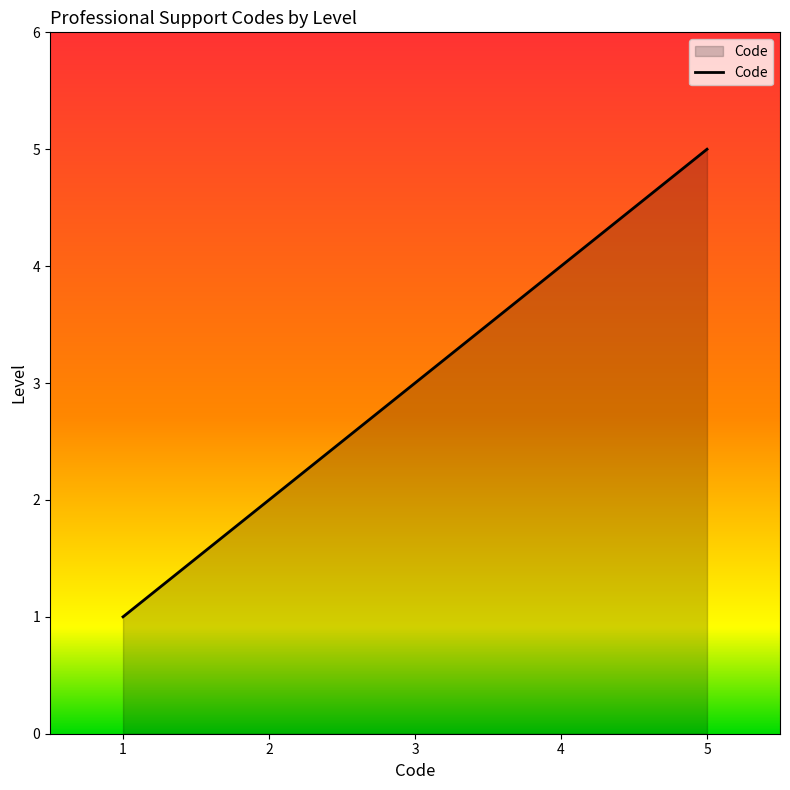

True or false: the data has more than 2 interior local peaks.

False